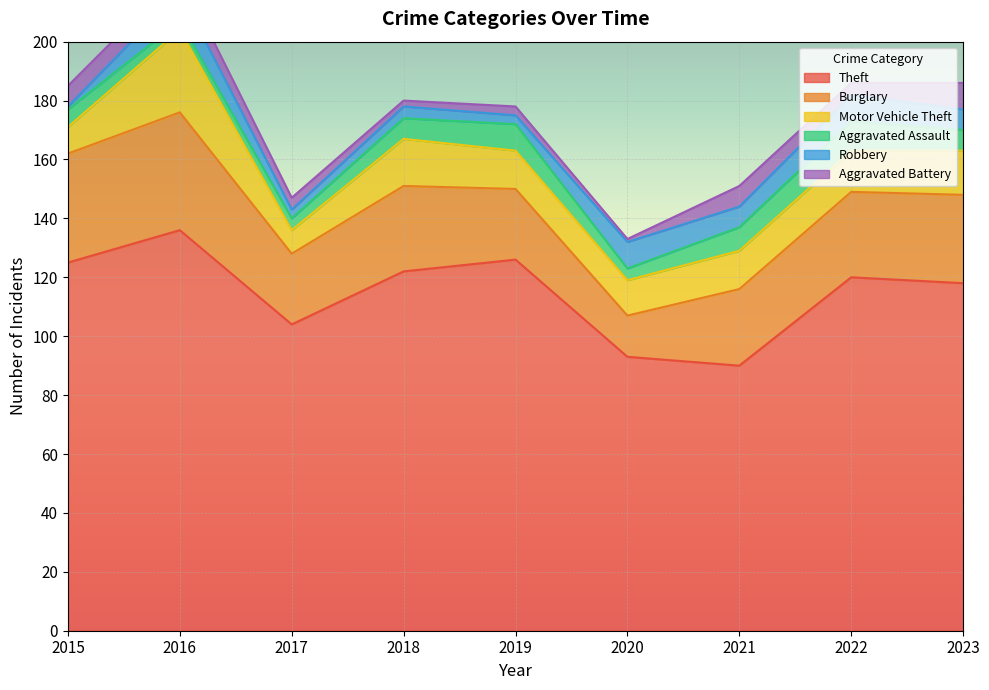

What is the total value across all series at 2021?

151